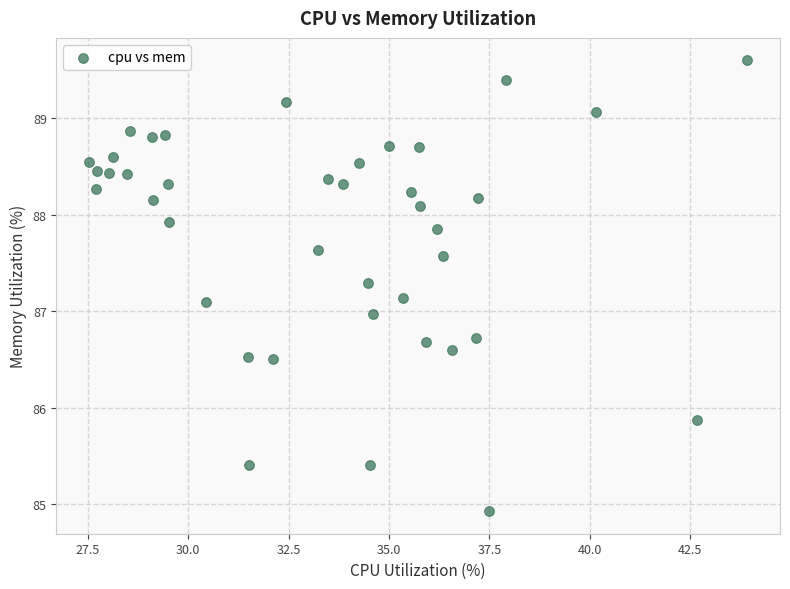

What is the range of Y values (max minus min)?

4.7